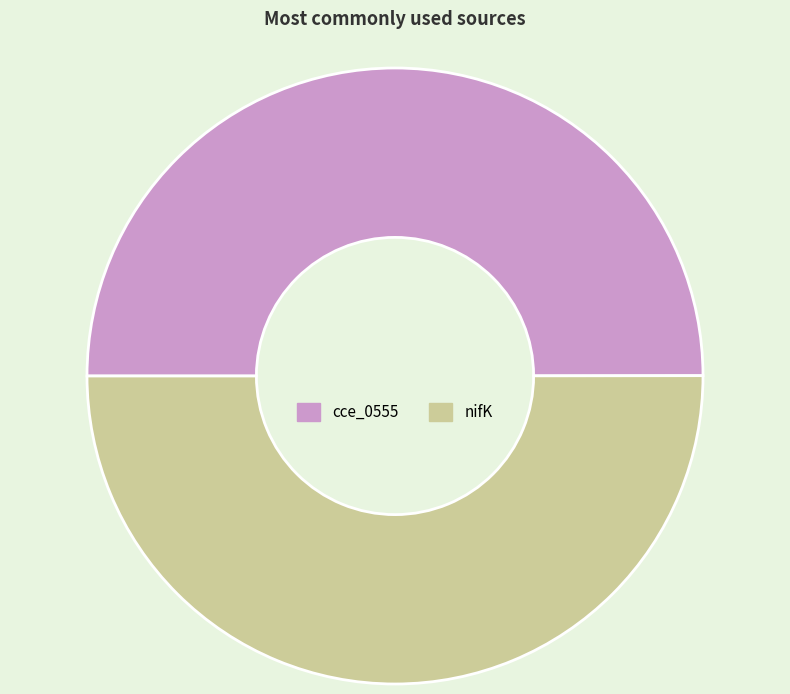

True or false: nifK accounts for 50% of the total.

True